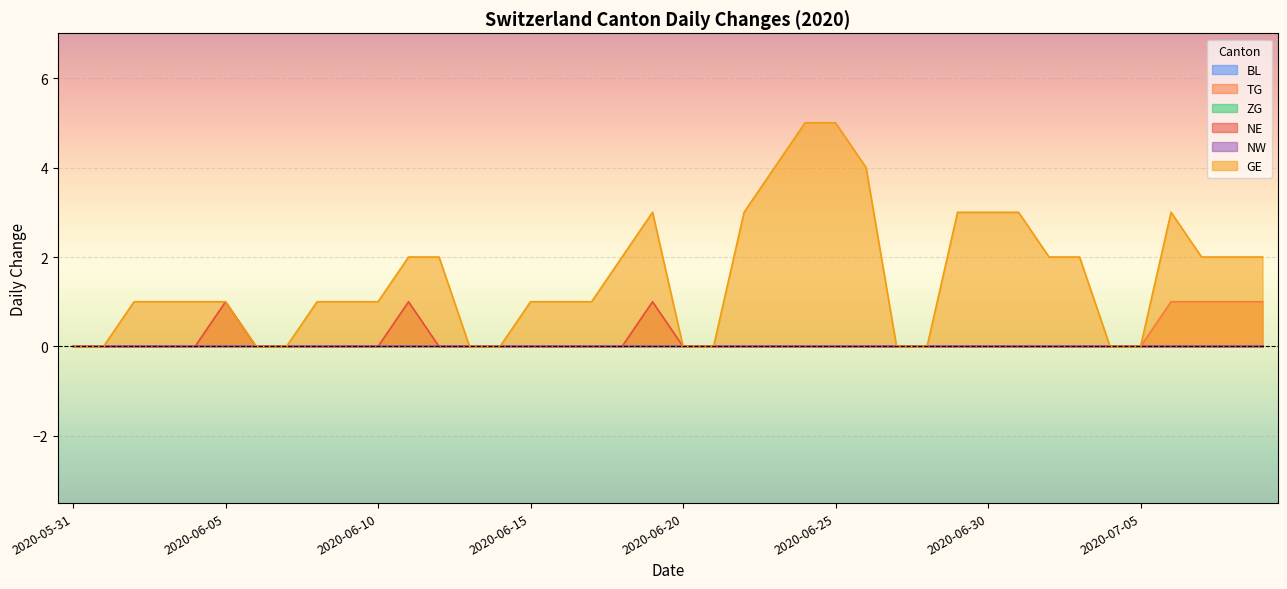

The NE series shows 0 at 2020-06-25. True or false?

True